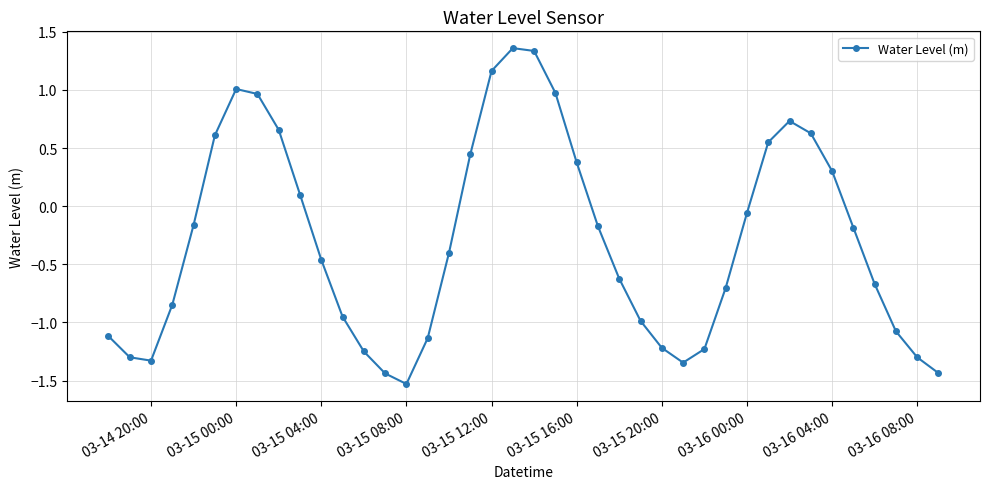

How many categories are shown in the chart?

40